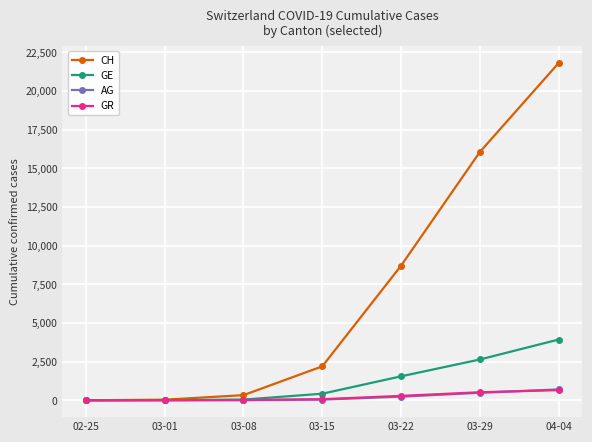

At which label is CH closest to 10906?

03-22